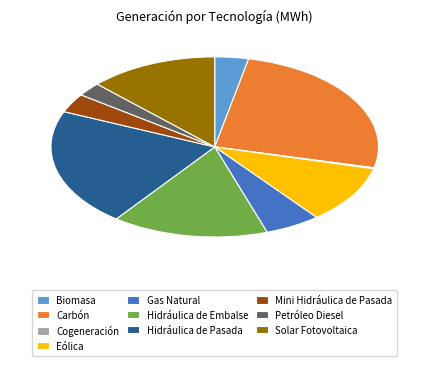

Combined, do Petróleo Diesel and Solar Fotovoltaica account for over 50%?

No